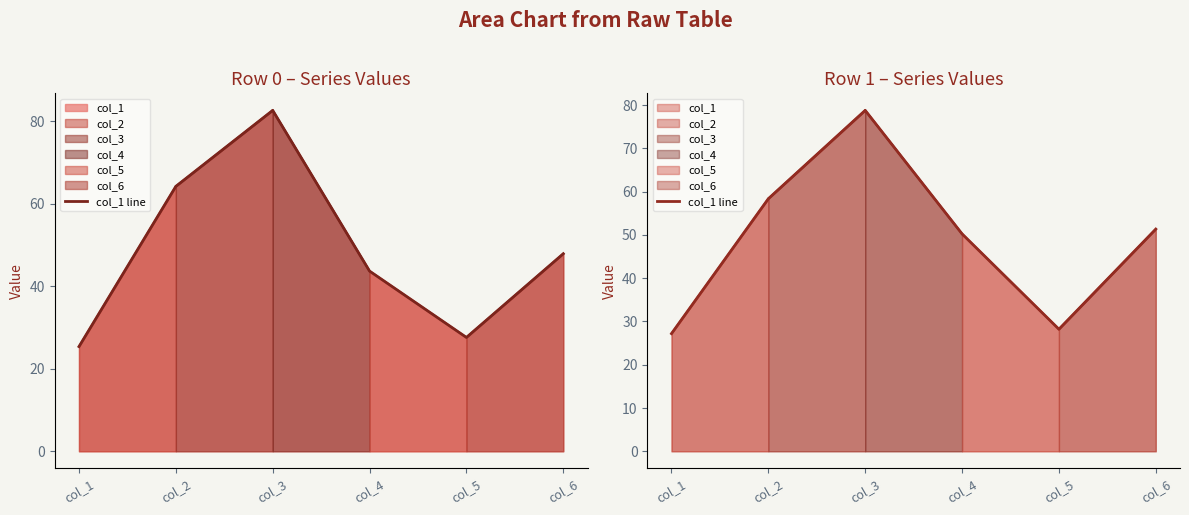

True or false: there are more than 2 points higher than both neighbors.

False